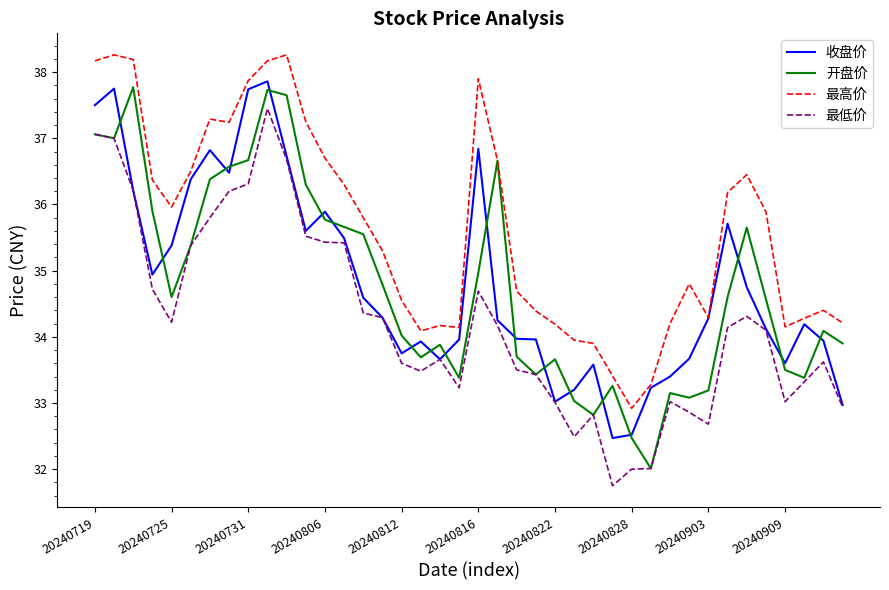

Which series has the largest total across all categories?

最高价